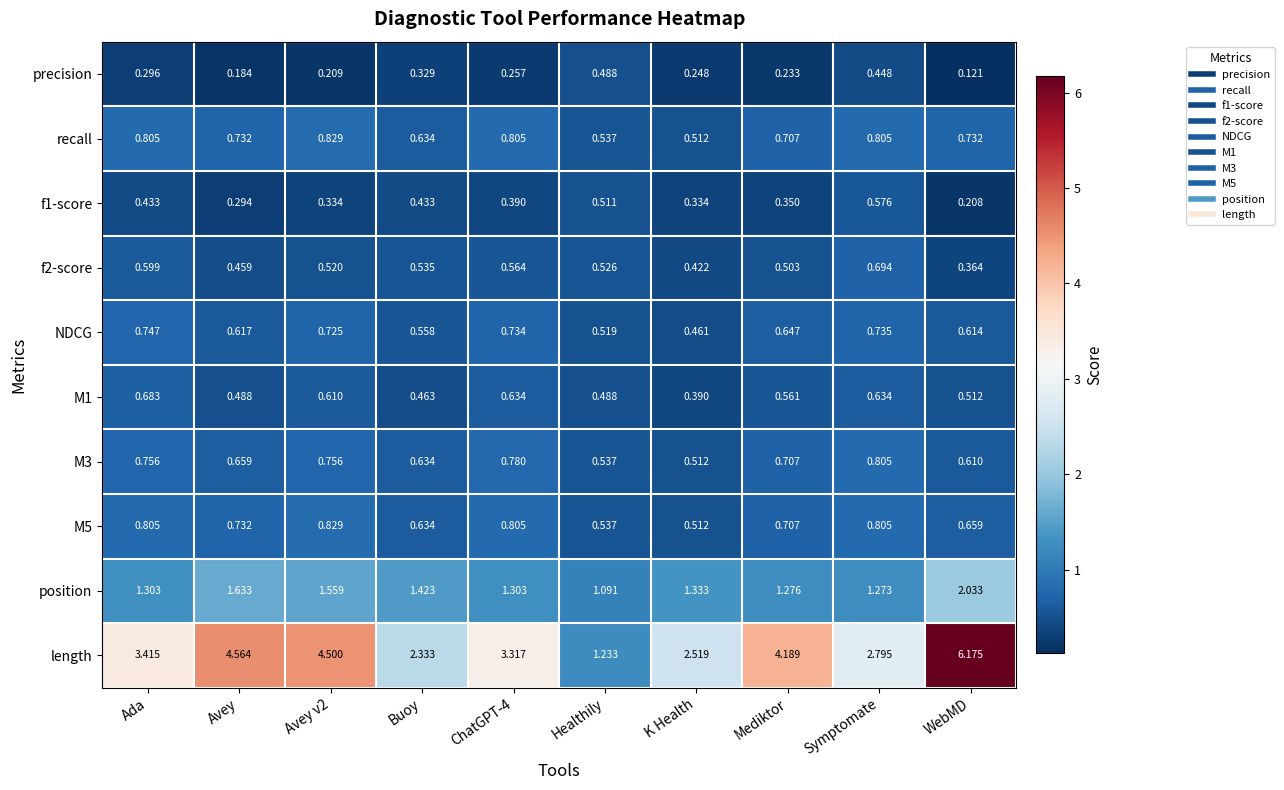

At which category is the sum across all series the highest?

WebMD